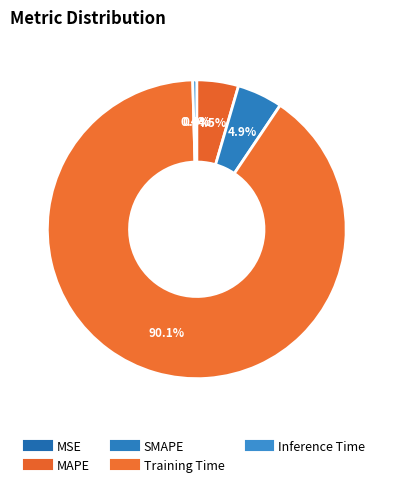

Is it true that MAPE is 5% of the pie?

True